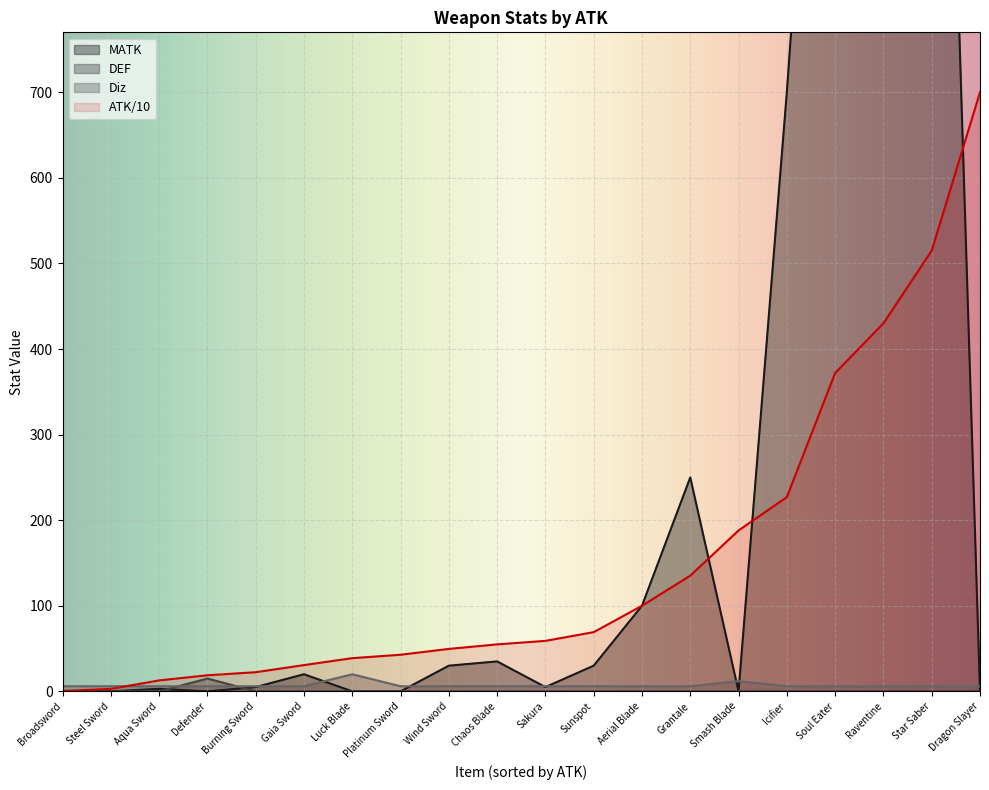

Where is the first local maximum for Diz?

Luck Blade